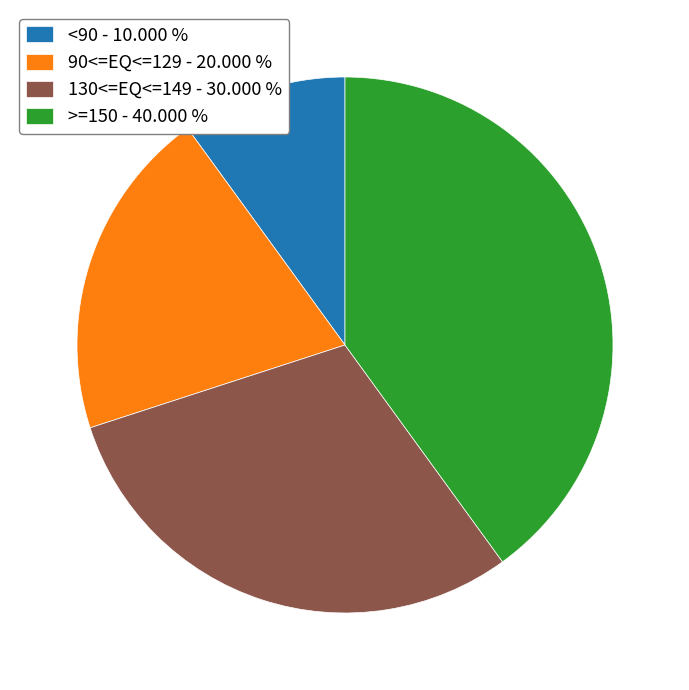

Combined, do 90<=EQ<=129 - 20.000 % and >=150 - 40.000 % account for over 50%?

Yes